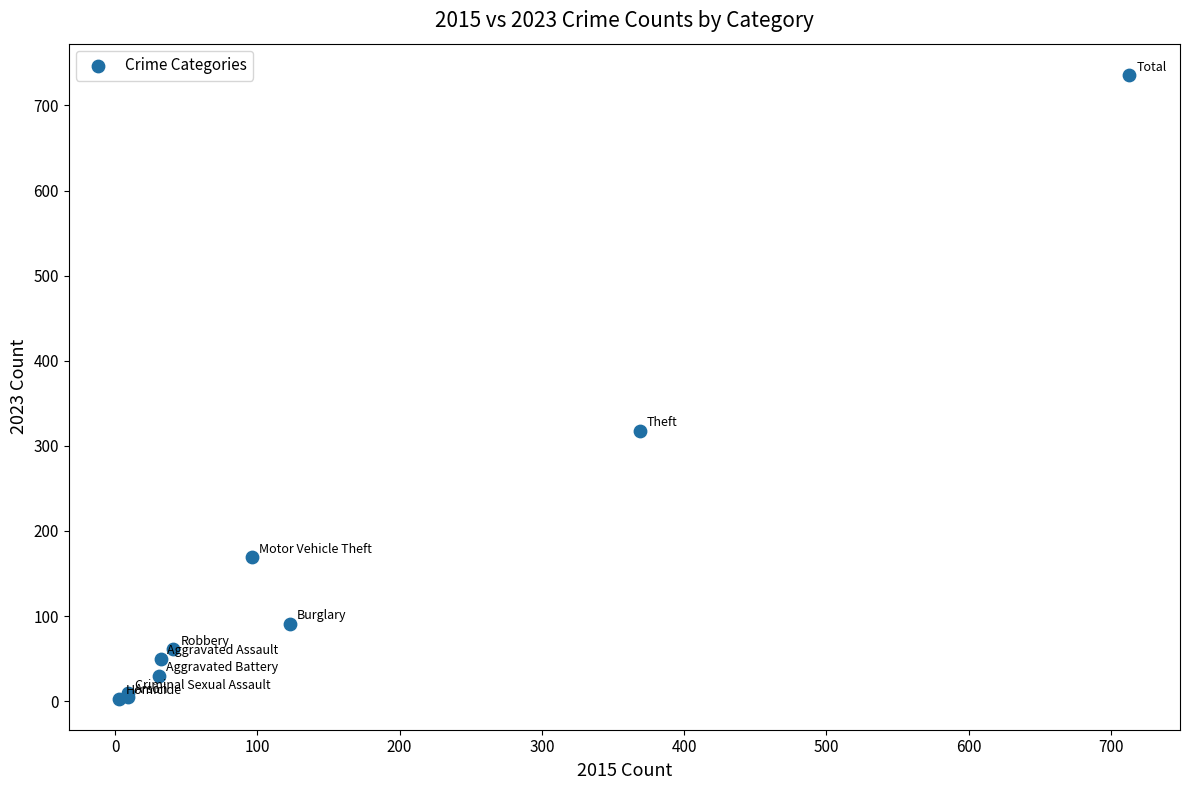

What Y value in the scatter plot is closest to 369?

318